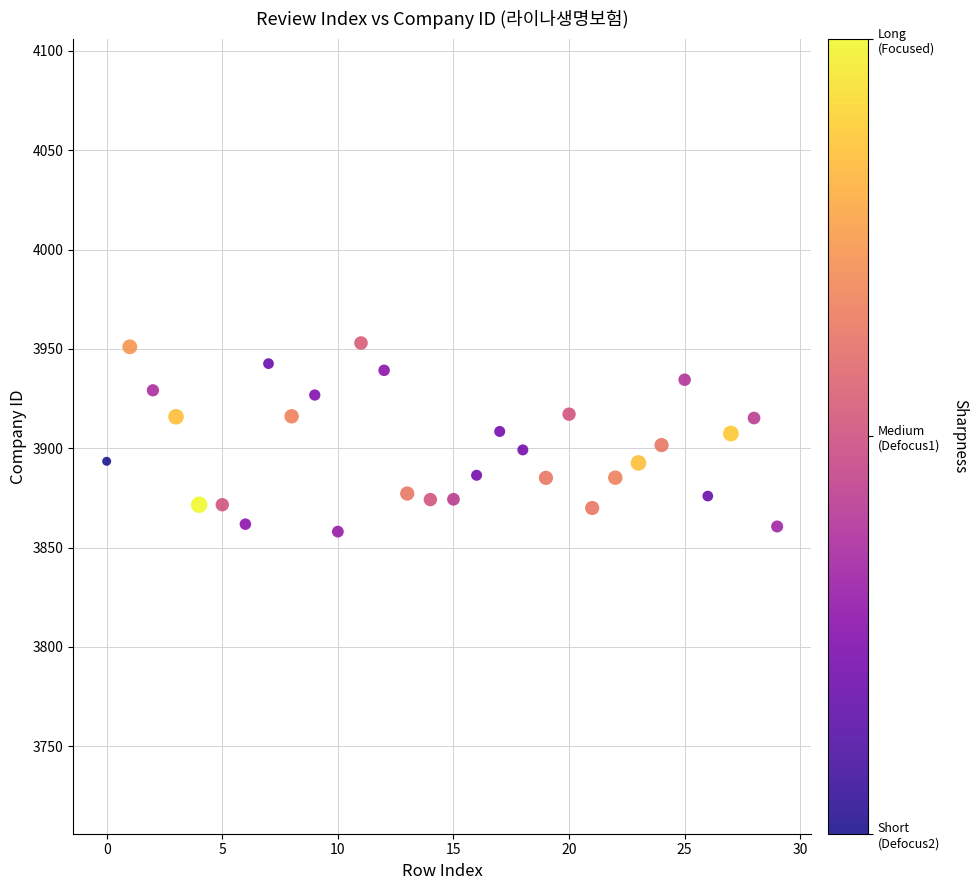

What is the range of Y values (max minus min)?

94.9